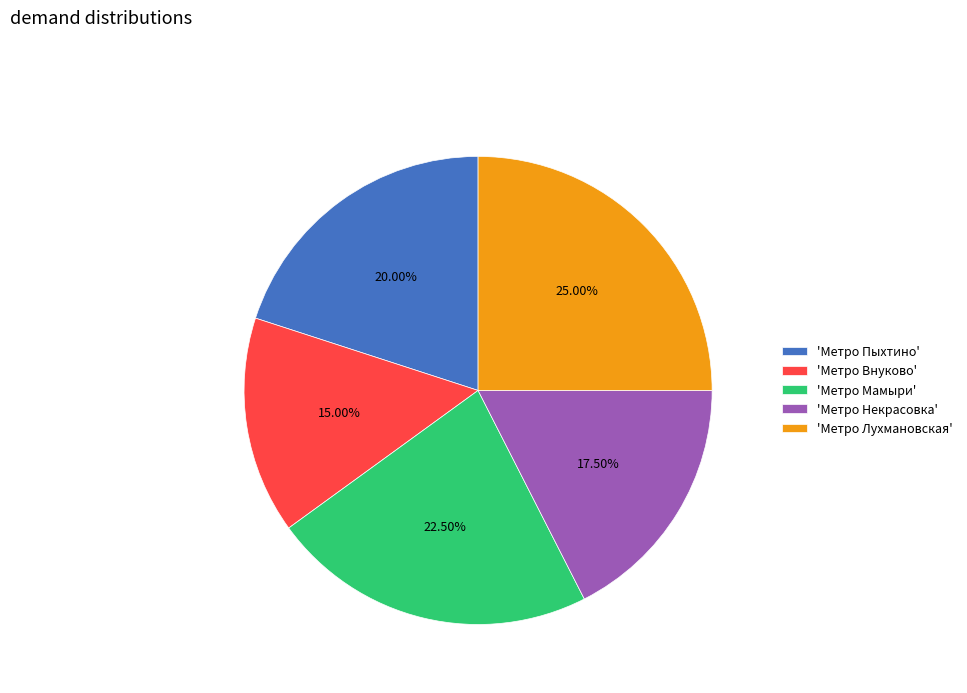

To the nearest percent, what is the average slice percentage?

20%